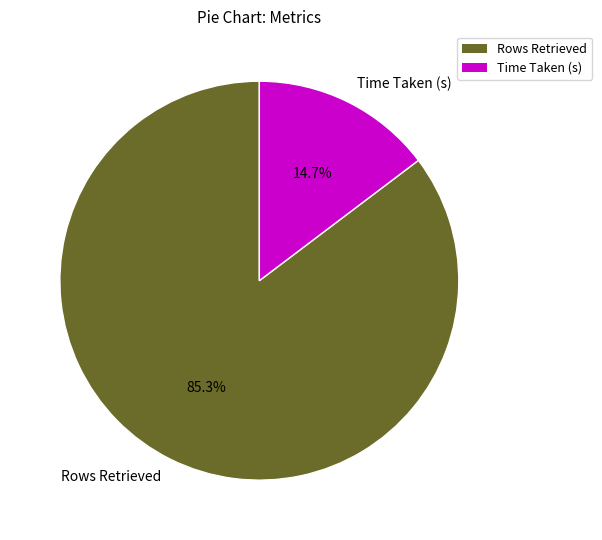

What percentage is NOT represented by Time Taken (s)?

85.3%